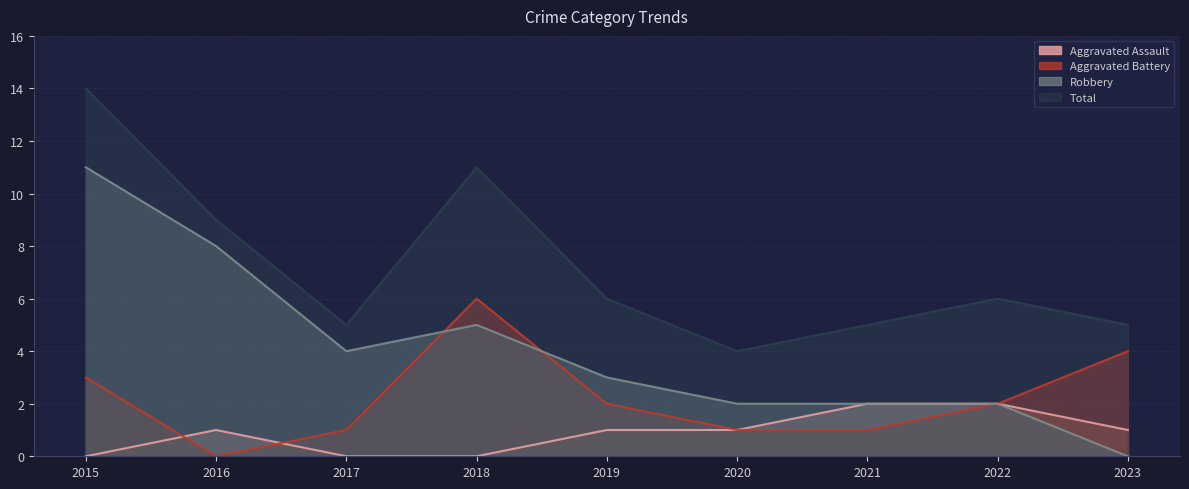

What is the total value across all series at 2023?

10